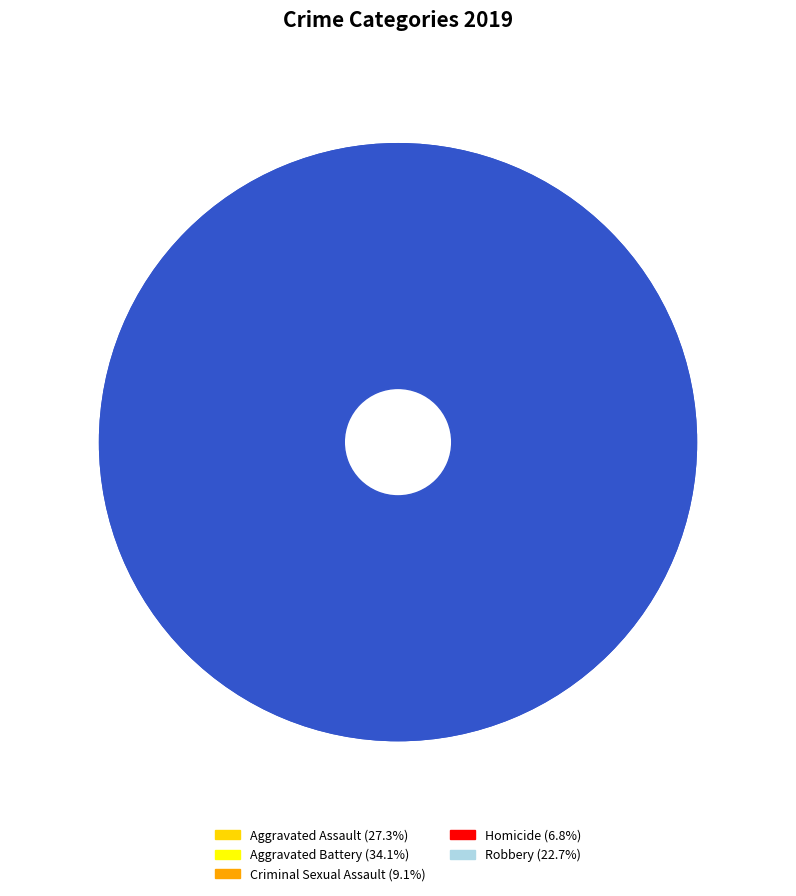

Which category has the biggest portion of the pie?

Aggravated Battery